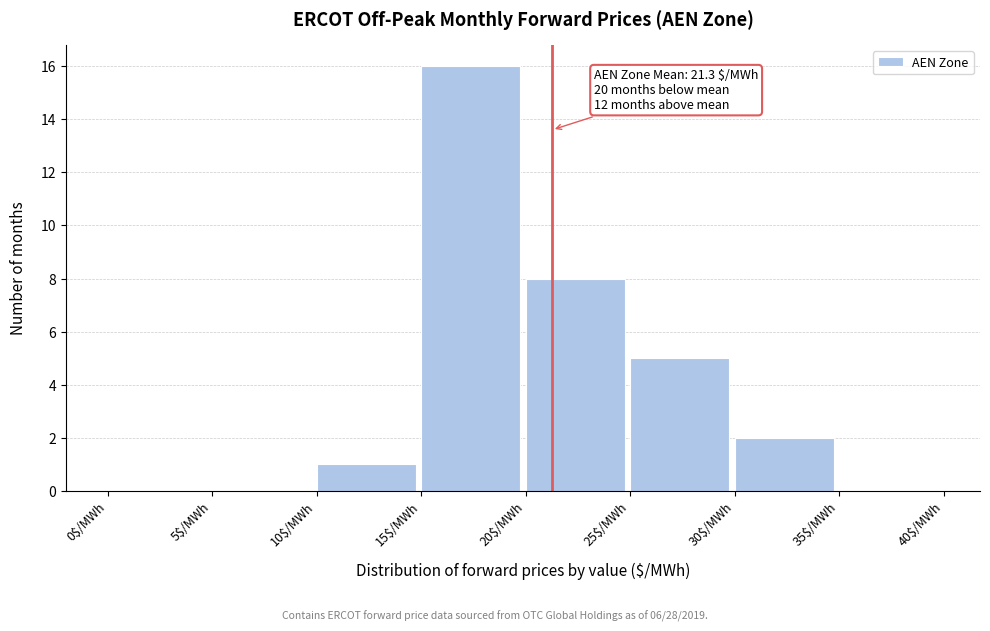

Which range on the x-axis has the tallest bar?

15 to 20